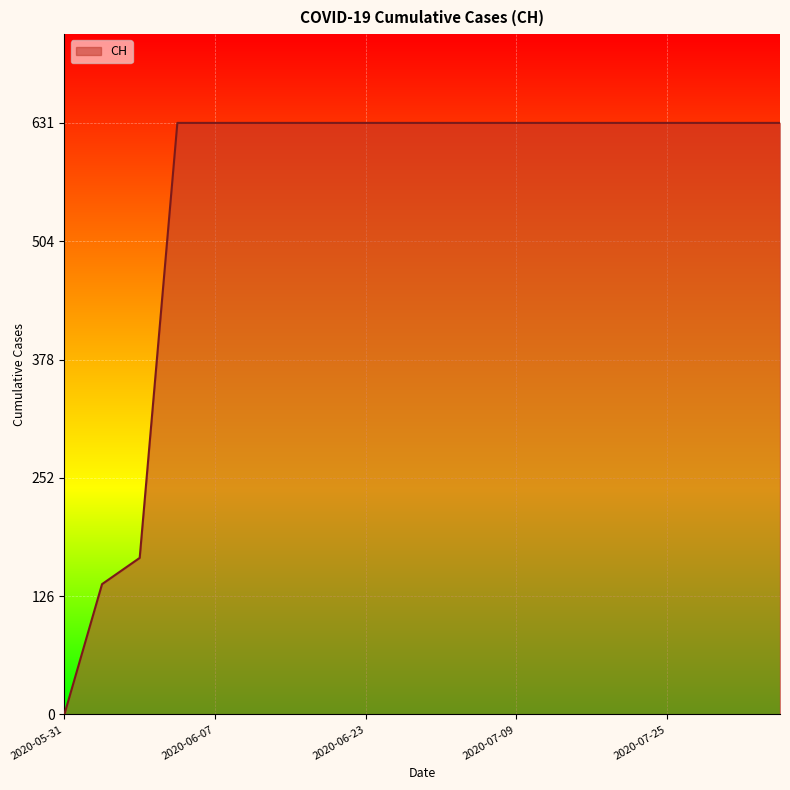

What is the difference between the maximum and minimum values?

631